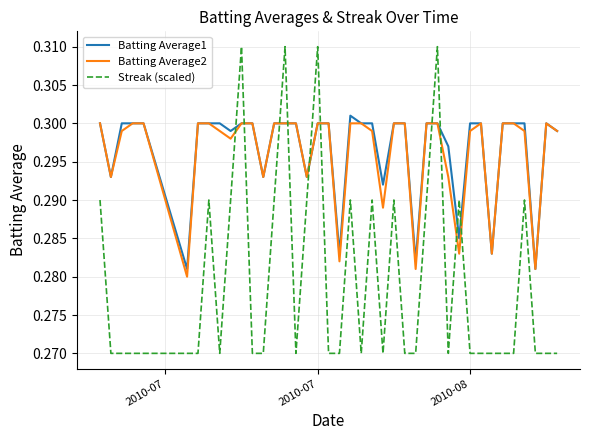

Which series ends up on top after the final intersection of Batting Average2 and Streak (scaled)?

Batting Average2